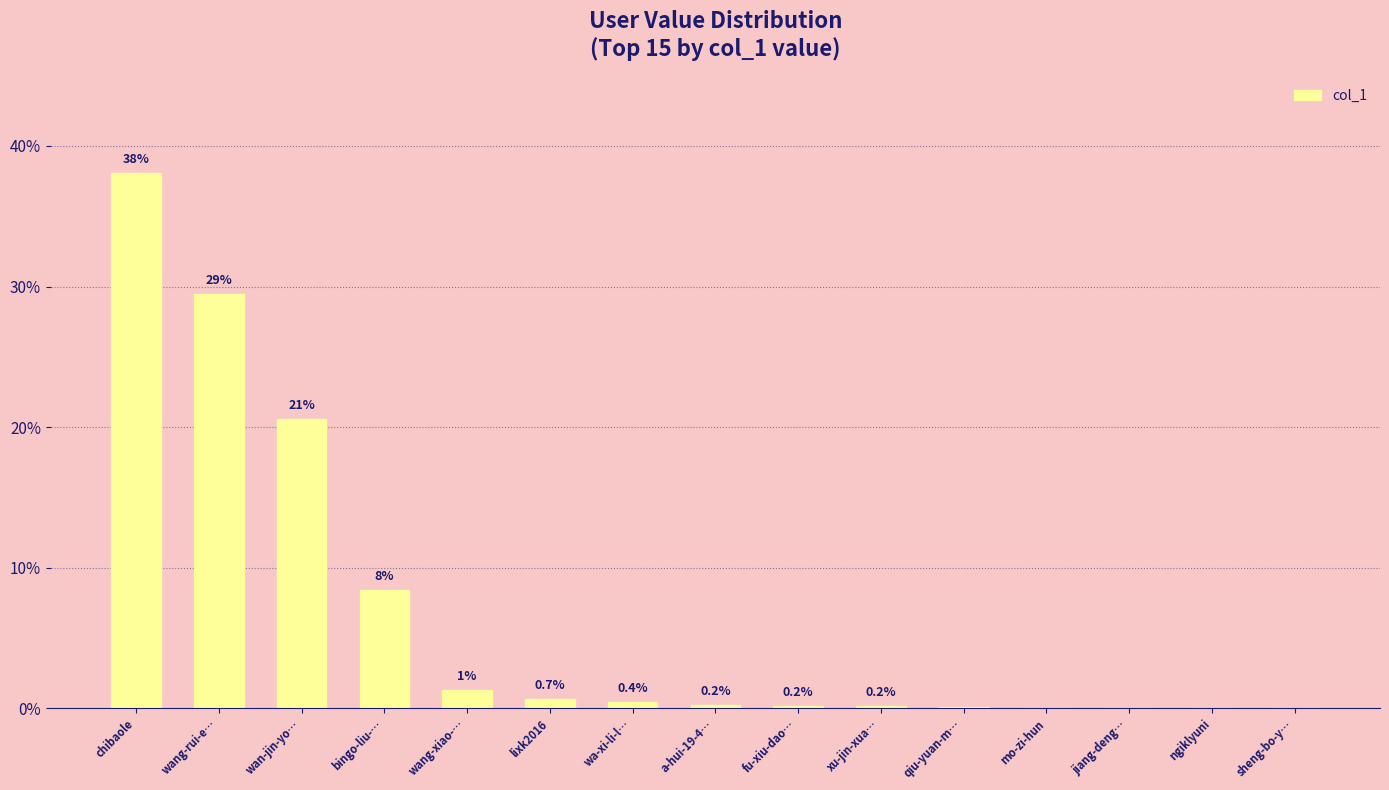

What is the sum of the values at wang-xiao-… and lixk2016?

2.0